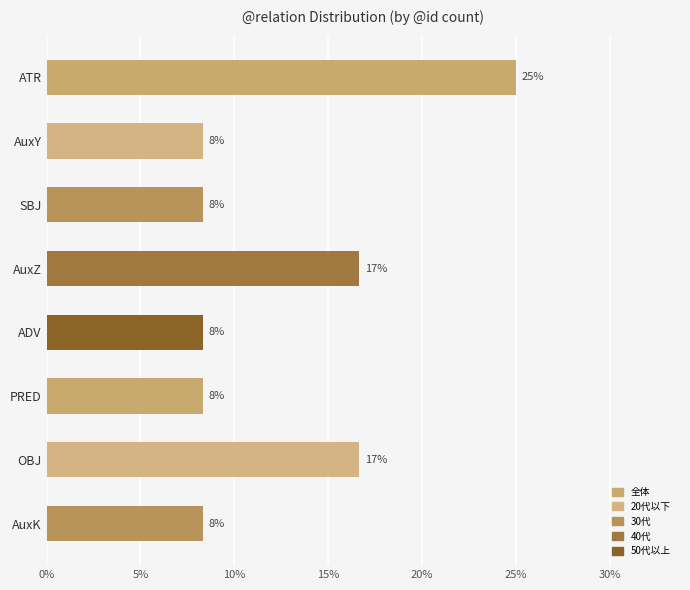

What is the average value?

12.5